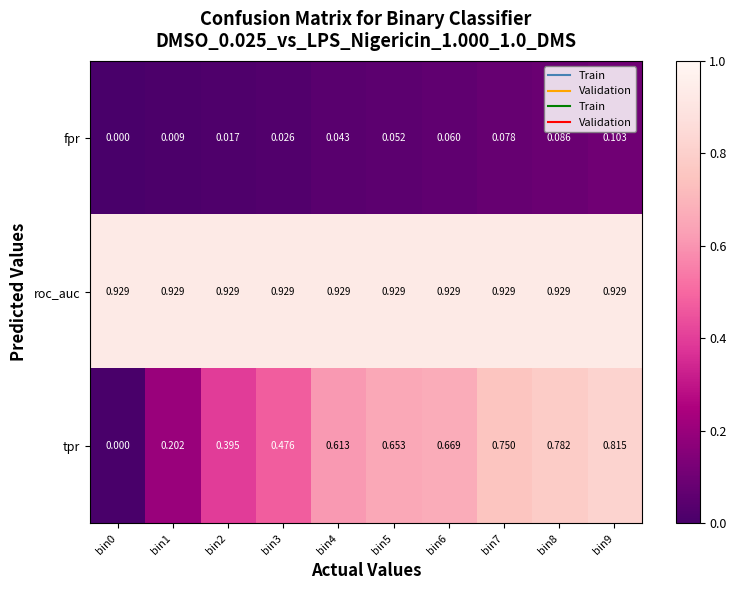

Is the value of tpr at bin0 greater than the value of roc_auc at bin2?

No